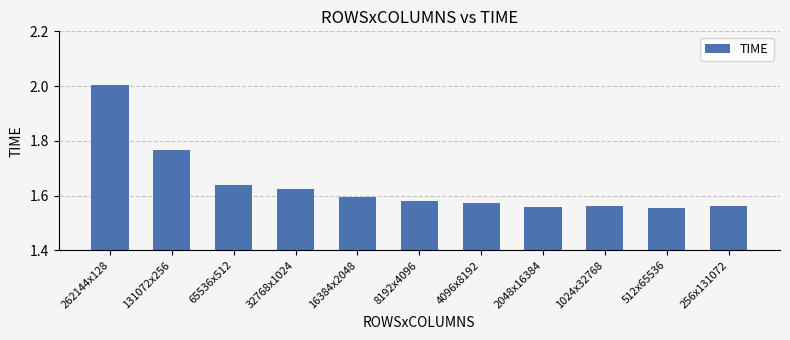

What position from the left is 131072x256?

2